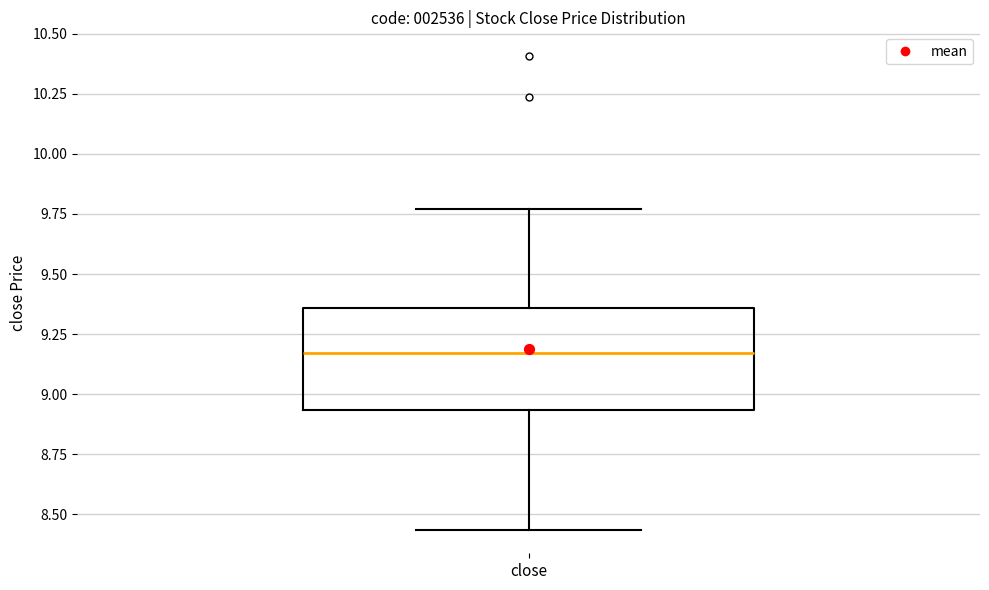

Transcribe this box plot: give where the median line is, the range the box spans, and where the two whiskers end, as read against the y-axis. The values are not printed on the chart, so give them approximately, as read against the axis.

median 9.15, box 8.95 to 9.35, whiskers 8.45 to 9.75